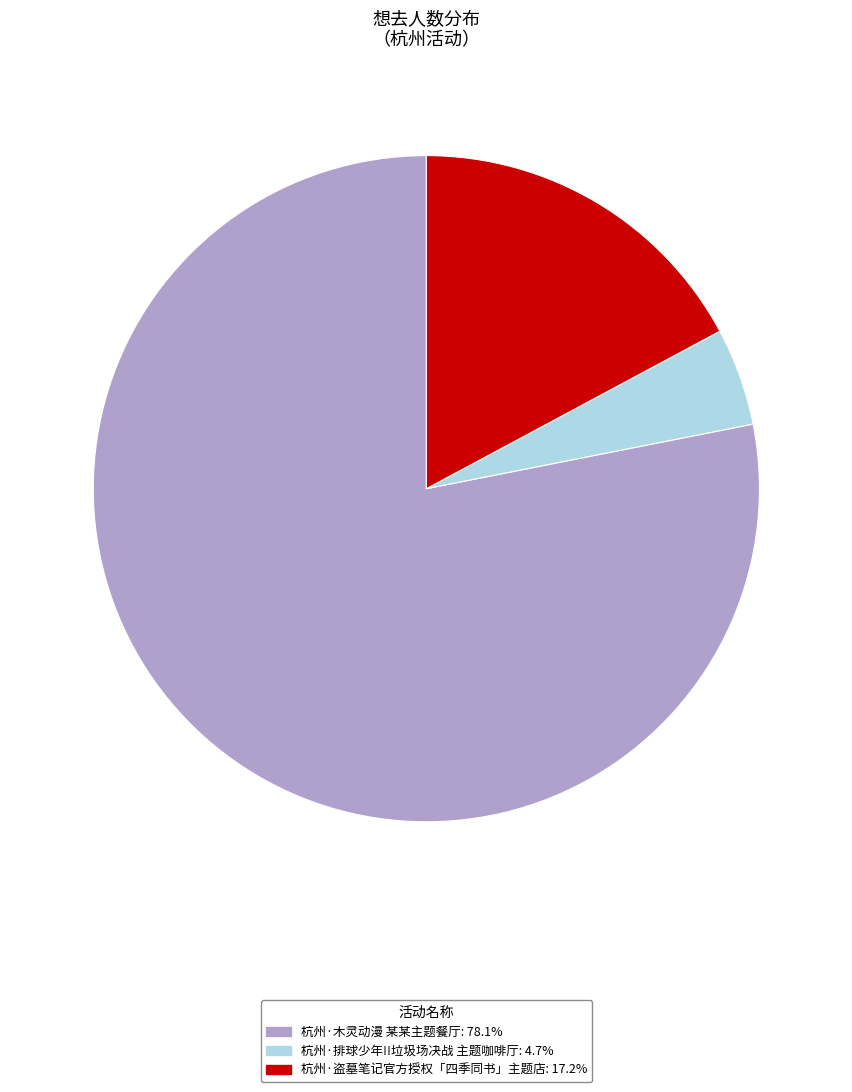

Is it true that 杭州·排球少年!!垃圾场决战 主题咖啡厅 is 5% of the pie?

True